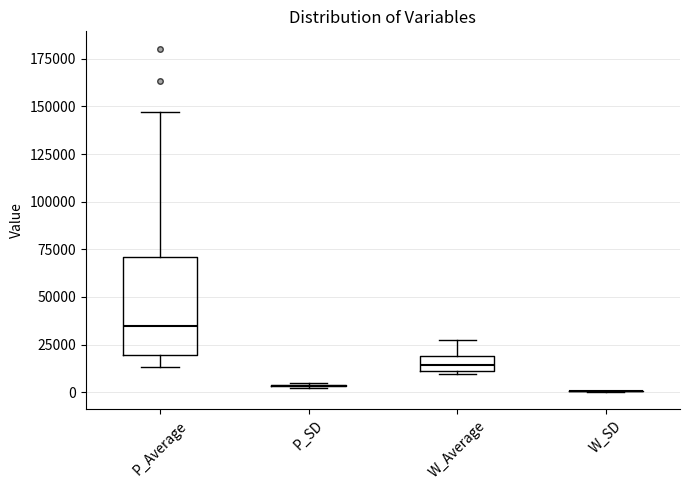

Reading left to right, transcribe this box plot: for each box, give where its median line is, the range the box spans, and where its two whiskers end, as read against the y-axis. The values are not printed on the chart, so give them approximately, as read against the axis.

P_Average: median 35000, box 20000 to 70000, whiskers 15000 to 145000
P_SD: box collapsed to a line at 5000, whiskers 0 to 5000
W_Average: median 15000, box 10000 to 20000, whiskers 10000 (just below the box's lower edge) to 30000
W_SD: box collapsed to a line at 0, whiskers 0 to 0